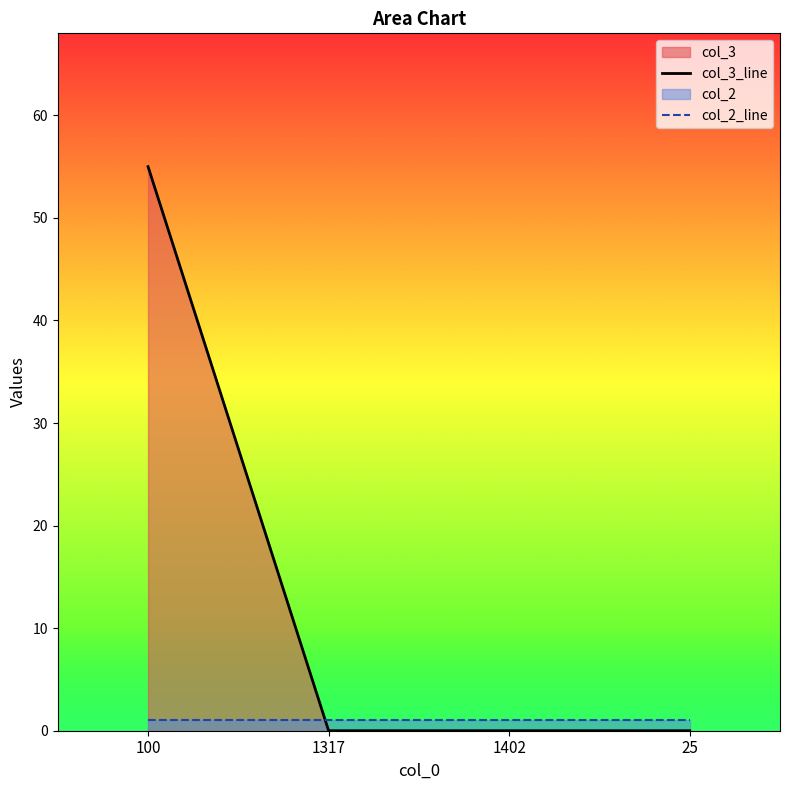

What position from the right is 25?

1